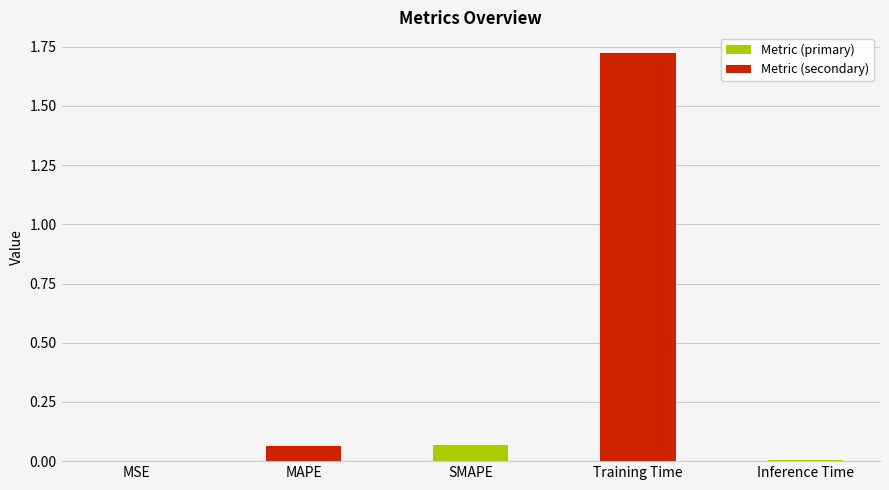

Between MAPE and MSE, which is larger?

MAPE